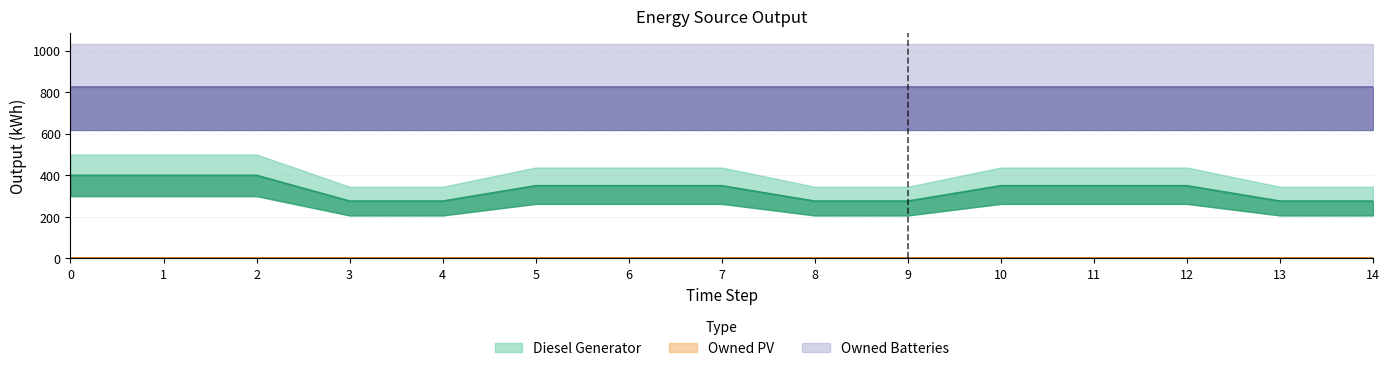

True or false: Owned PV and Diesel Generator cross at least once.

False